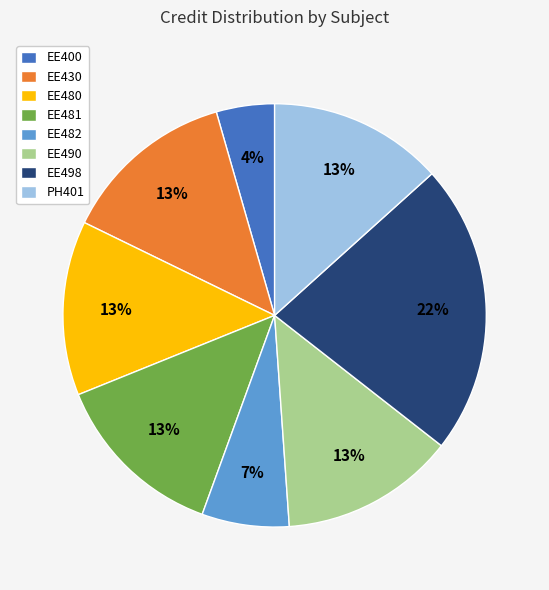

What is the smallest slice in the pie chart?

EE400